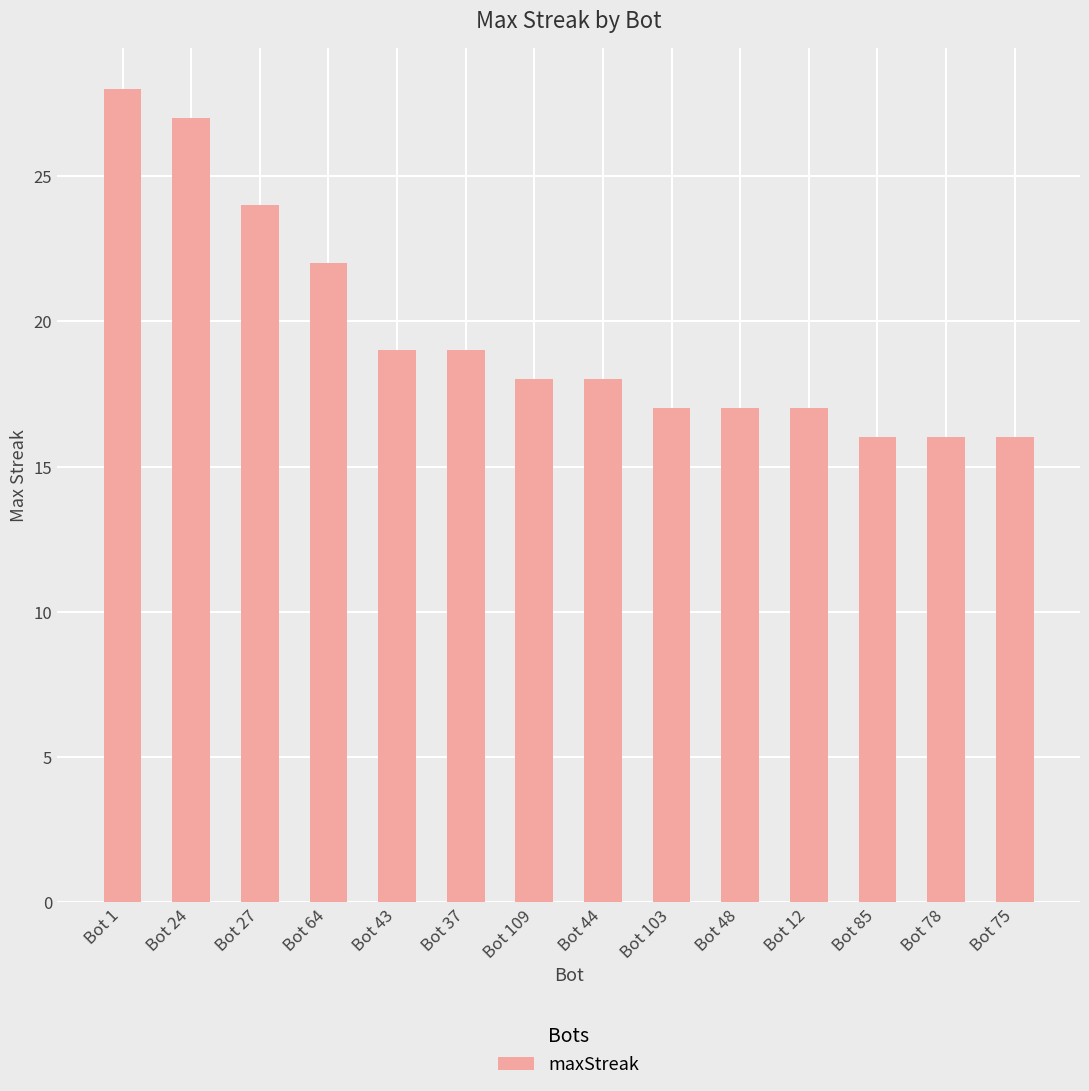

Approximately how many times larger is the value at Bot 1 compared to Bot 24?

1.0